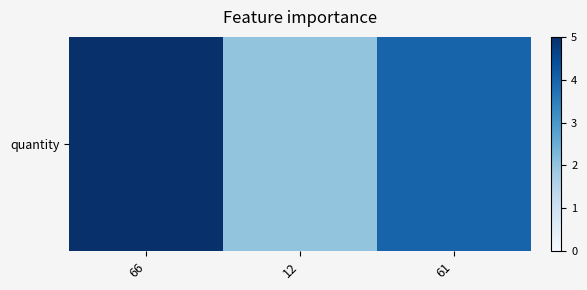

What is the difference between the values at 61 and 66?

1